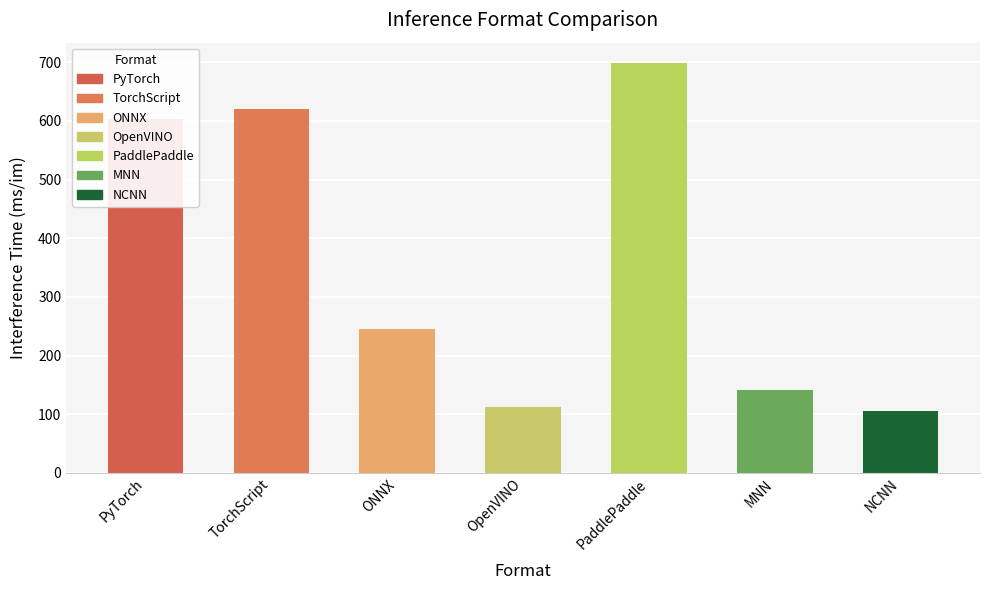

Where does the data first go above 244?

PyTorch